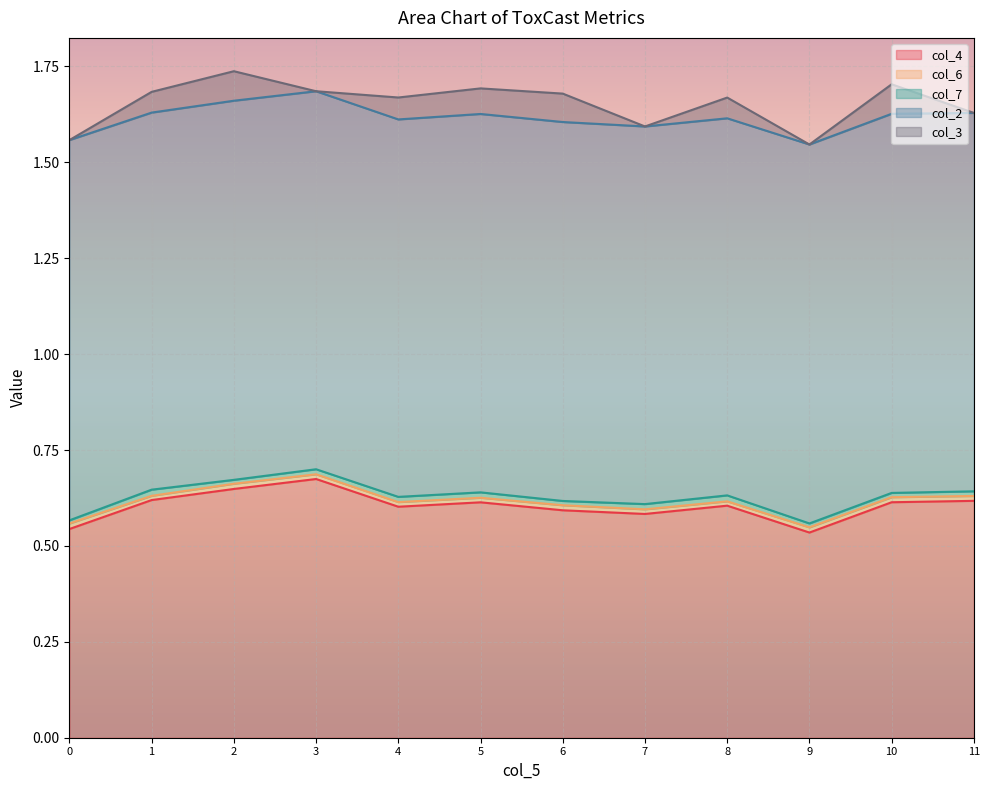

How many values in col_3 are above zero?

7